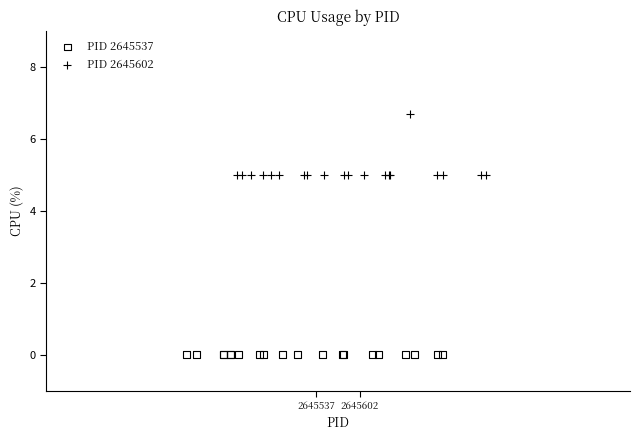

What are all the series names shown in the legend?

PID 2645537, PID 2645602